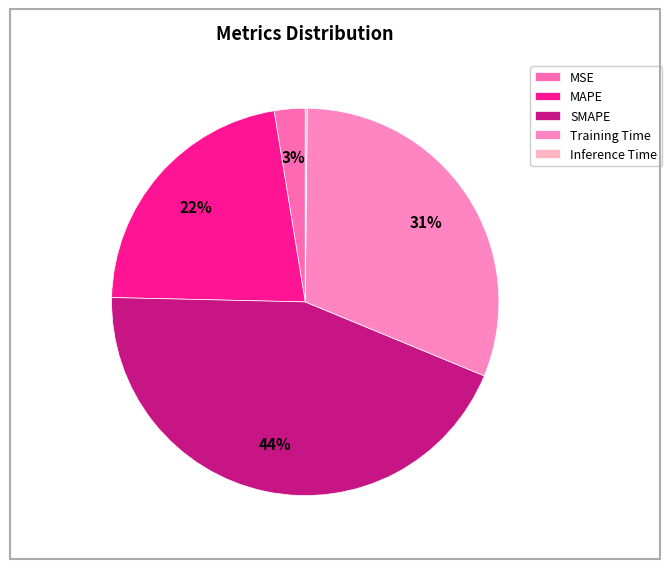

To the nearest percent, what is the difference between the largest and smallest slice percentages?

44%